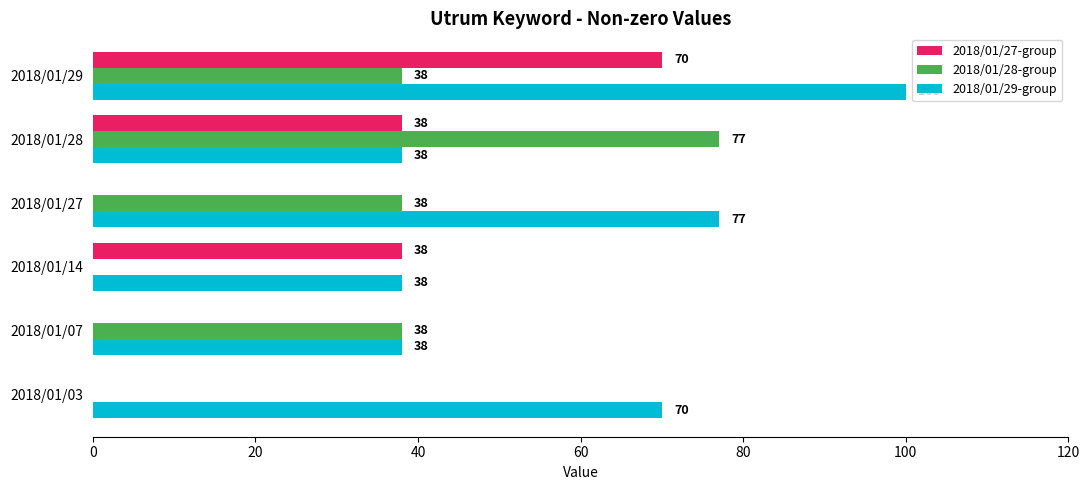

What is the average value of the 2018/01/27-group series?

60